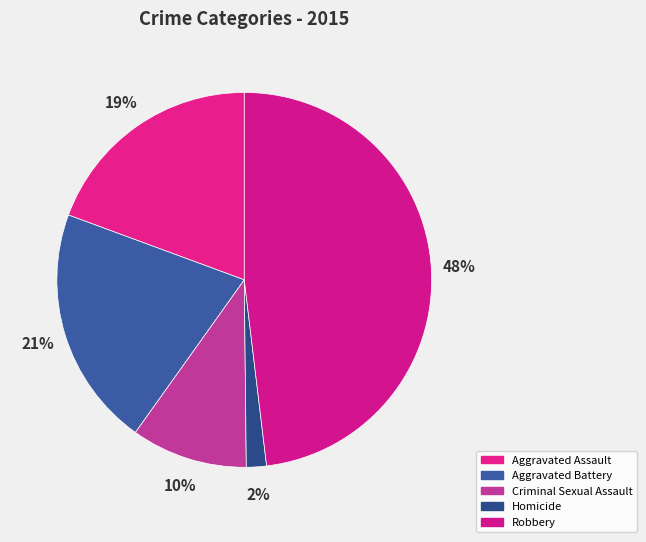

The Aggravated Battery slice represents 32% of the pie. True or false?

False